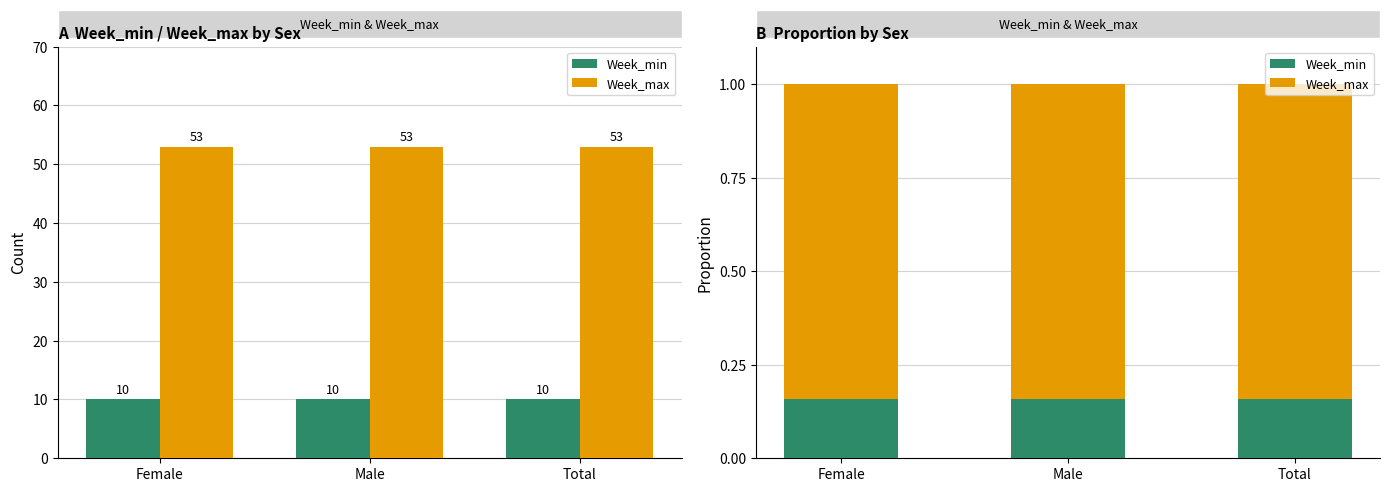

True or false: Week_min has a value of 0.1 at Female.

False